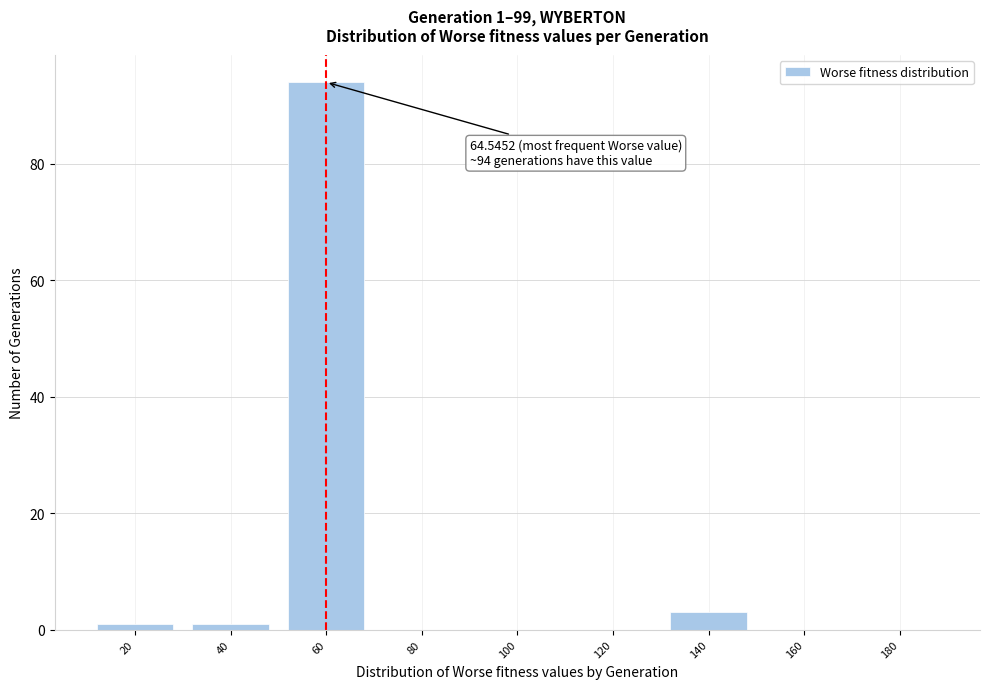

Reading left to right, transcribe all the data shown in this chart.

20=1	40=1	60=94	80=0	100=0	120=0	140=3	160=0	180=0